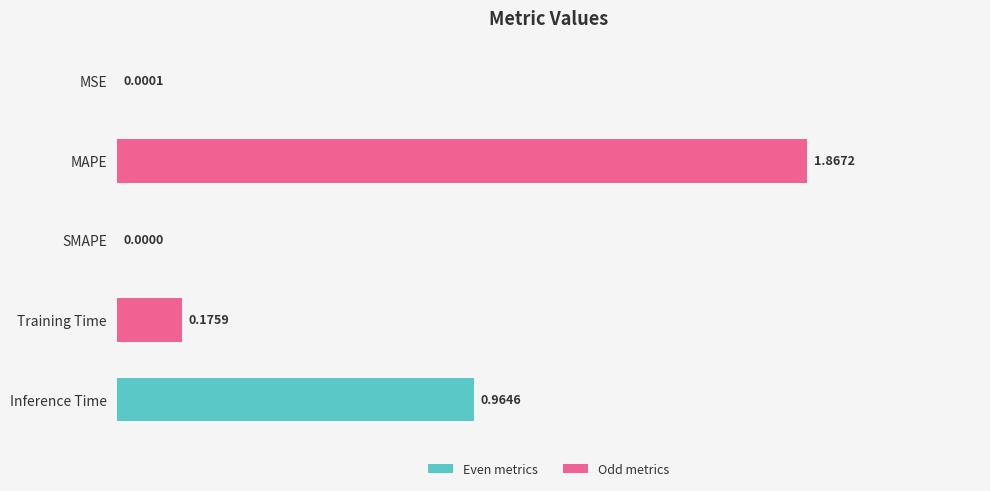

At which category does the chart reach its peak across all series?

MAPE